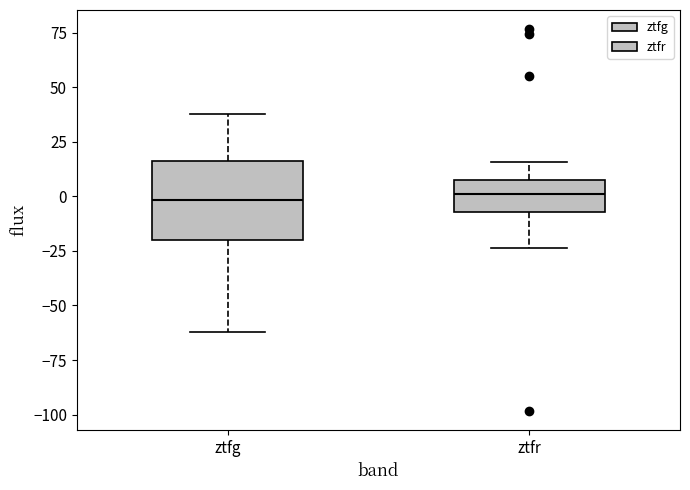

Which box is the tallest, from its lower edge to its upper edge?

ztfg